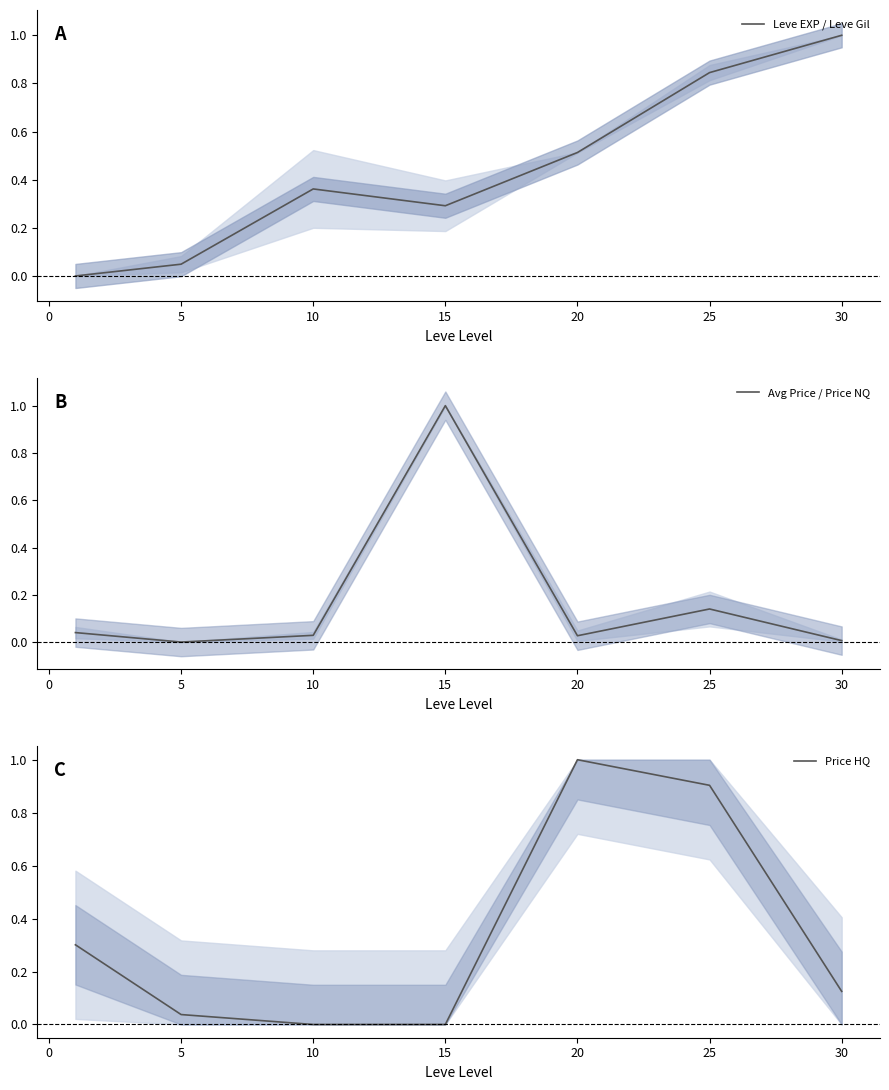

True or false: Leve EXP / Leve Gil has a value of 0.3 at 15.

True